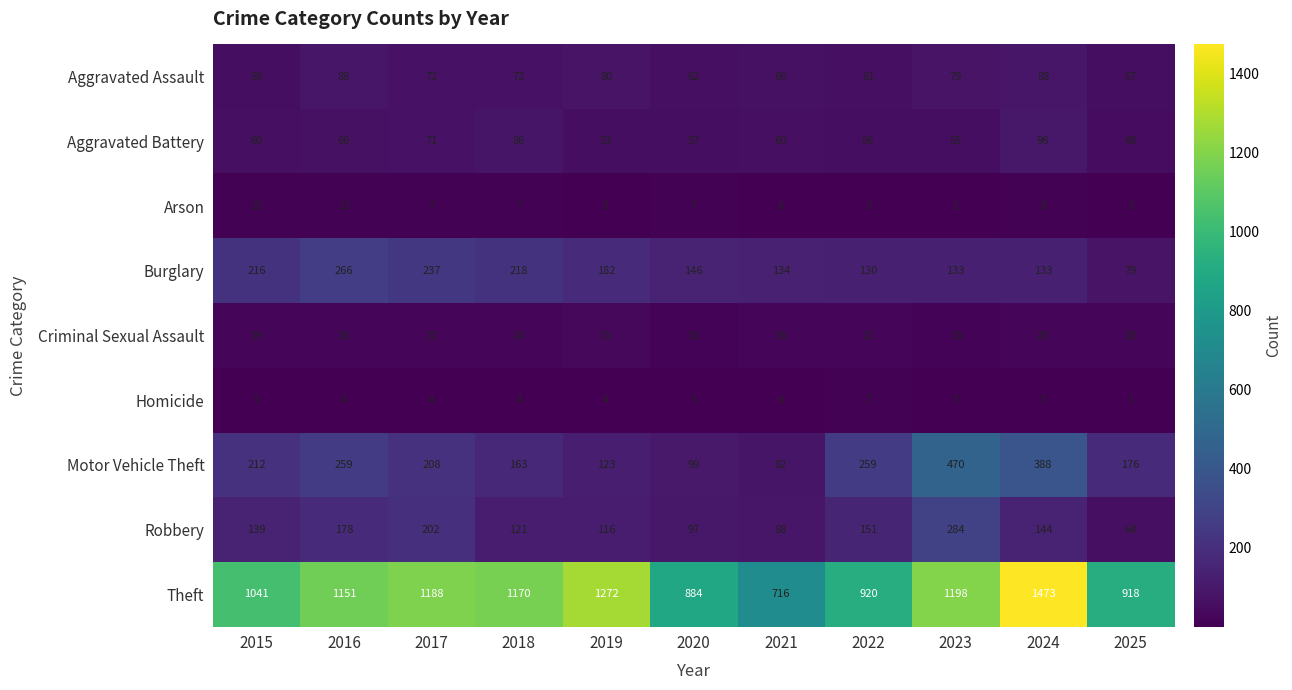

Which series changed the most between 2017 and 2025?

Theft